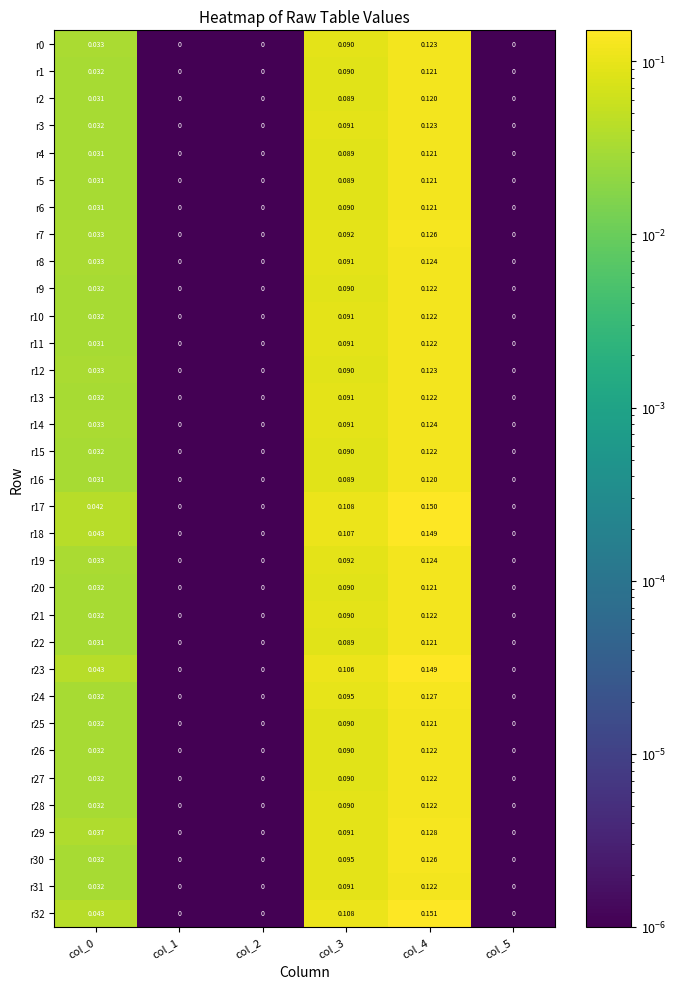

Count the number of categories in the chart.

6